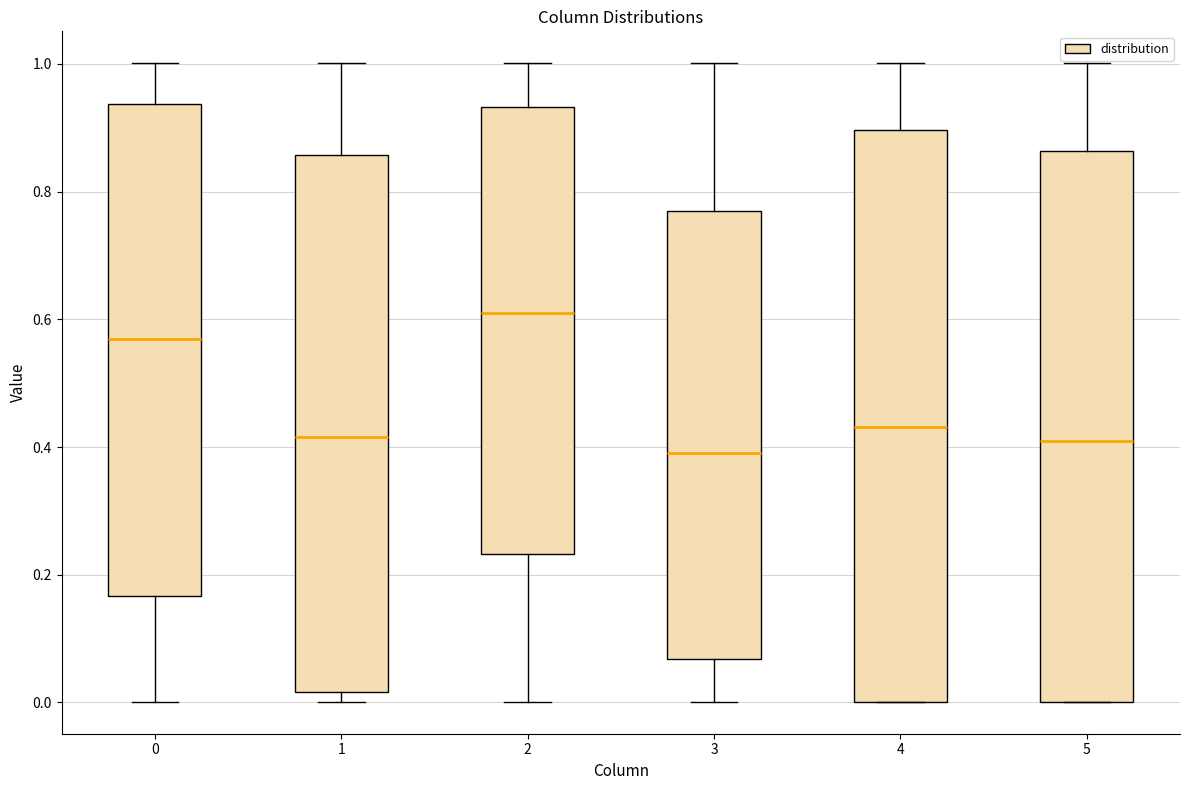

Where is the upper edge of the box at x = 0 on the y-axis? The values are not printed on the chart, so give them approximately, as read against the axis.

0.94